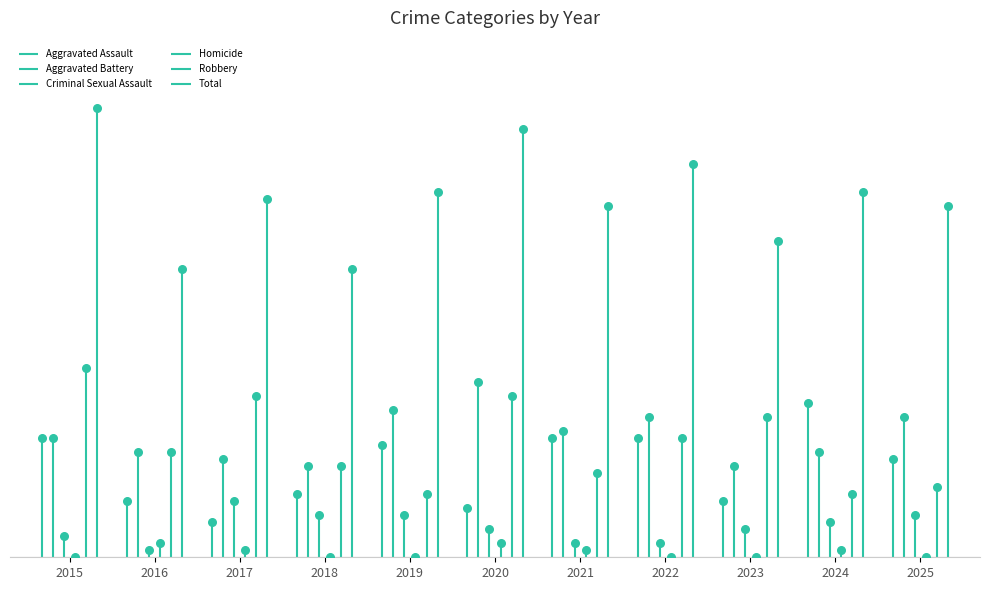

At how many categories does at least one series exceed 32?

11